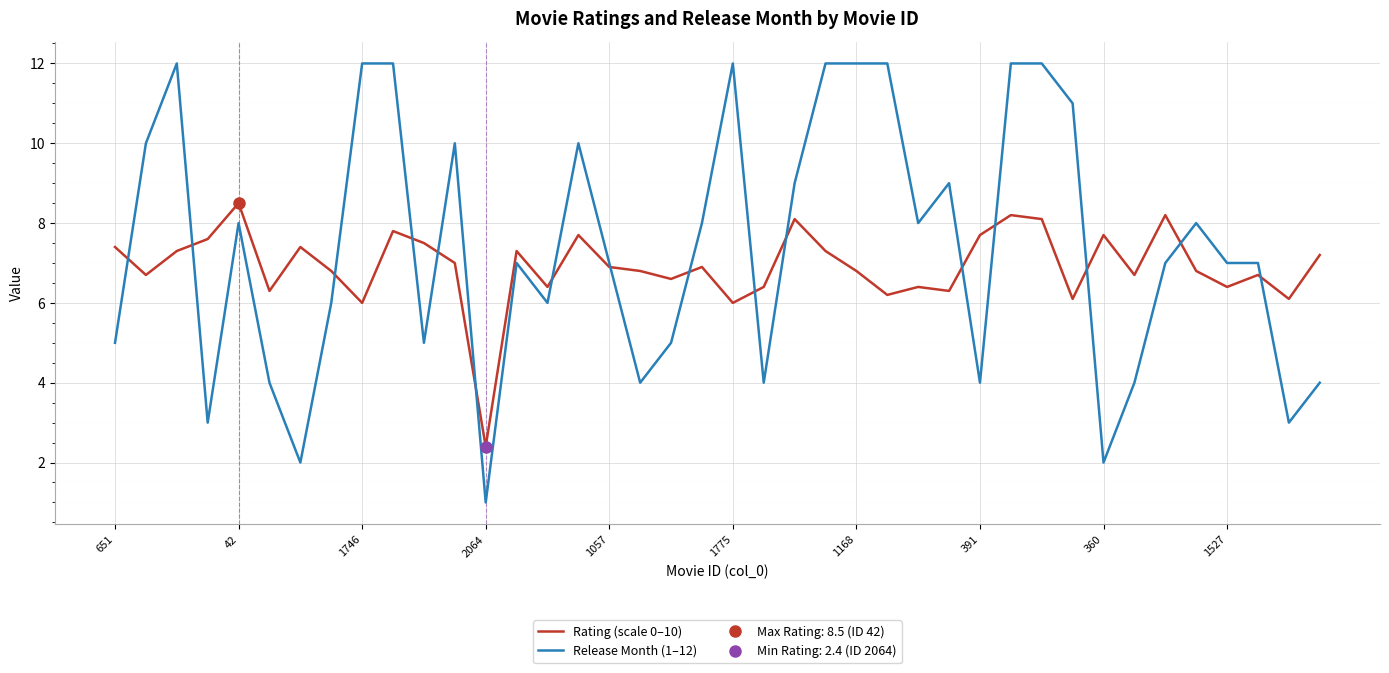

Which series has the widest spread of values?

Release Month (1–12)